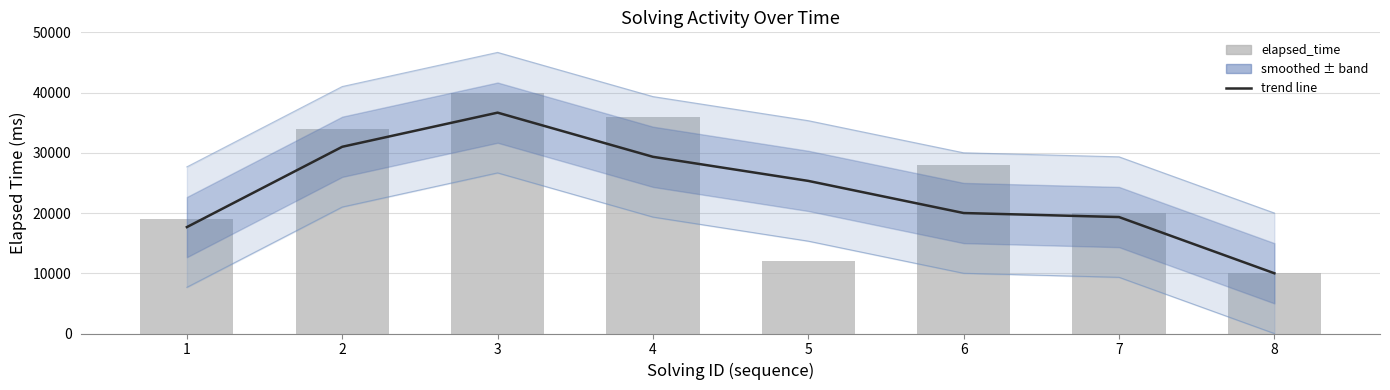

Which category has the lowest value in the elapsed_time series?

8